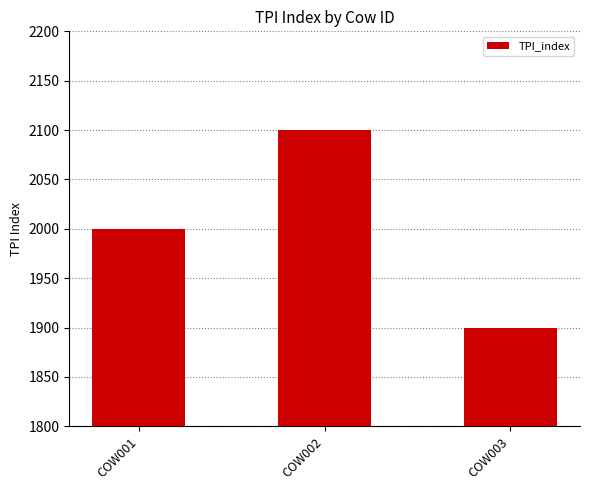

Reading right to left, extract all data points from this chart.

COW003=1900	COW002=2100	COW001=2000